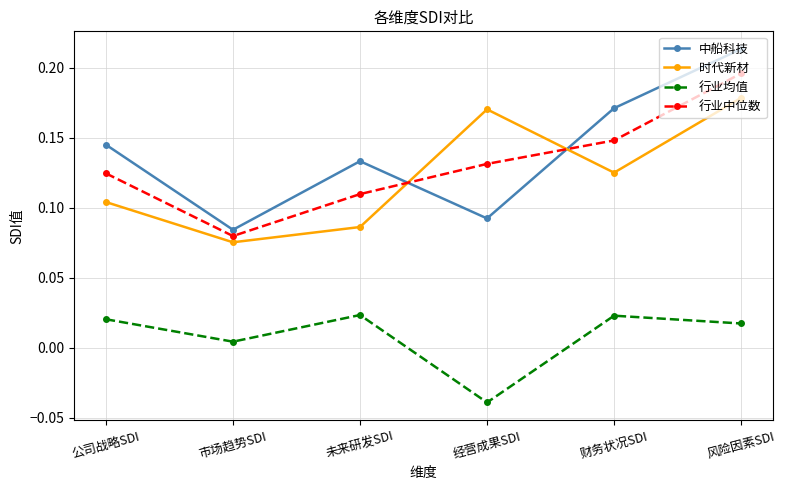

In 行业均值, how many points are lower than both neighbors (excluding endpoints)?

2